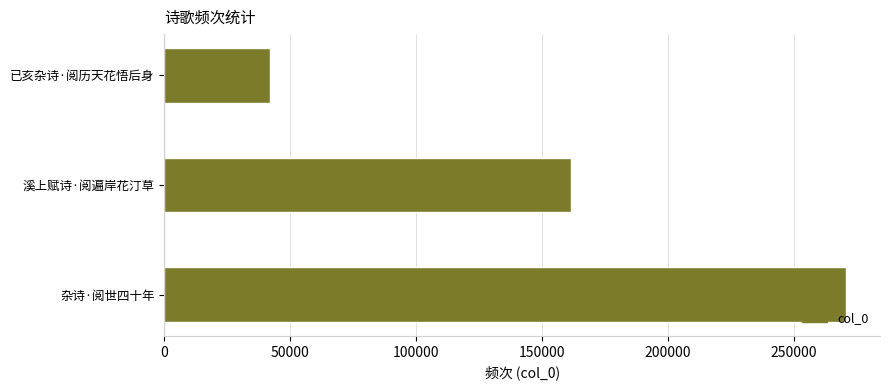

The value at 已亥杂诗·阅历天花悟后身 is 42165. True or false?

True